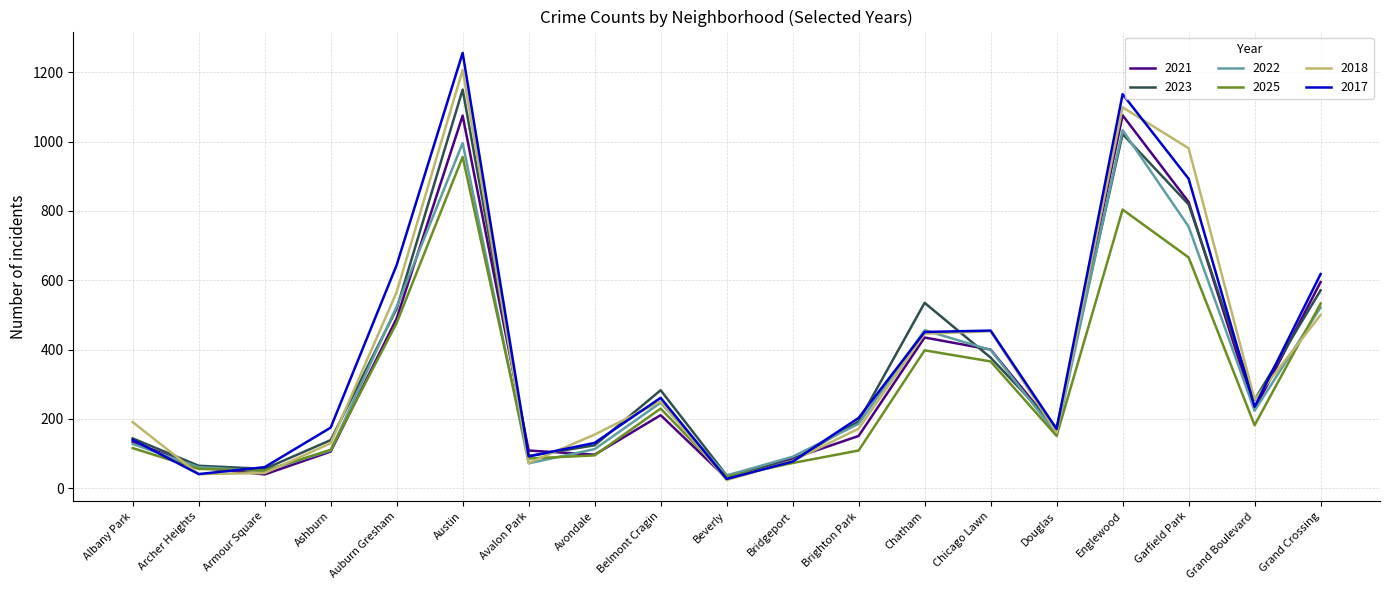

At which category is the sum across all series the highest?

Austin